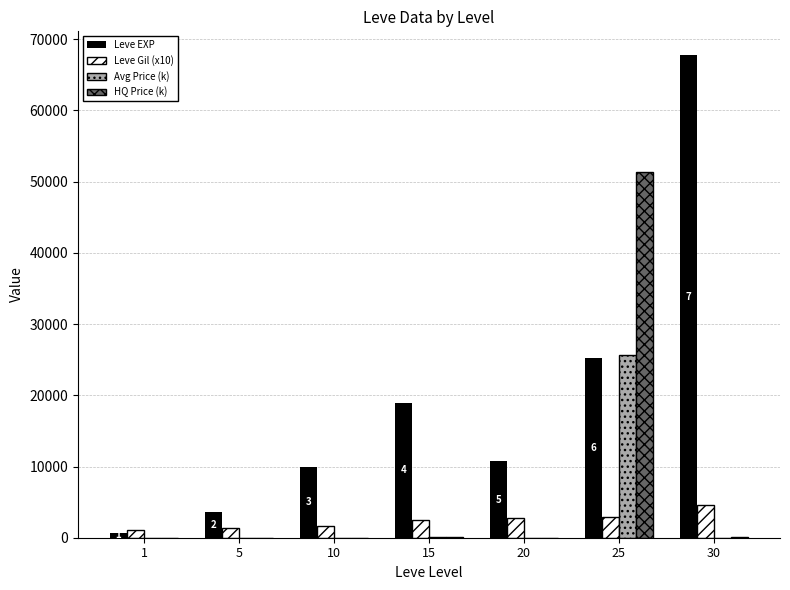

The value of Avg Price (k) at 25 is 25710.0. True or false?

True